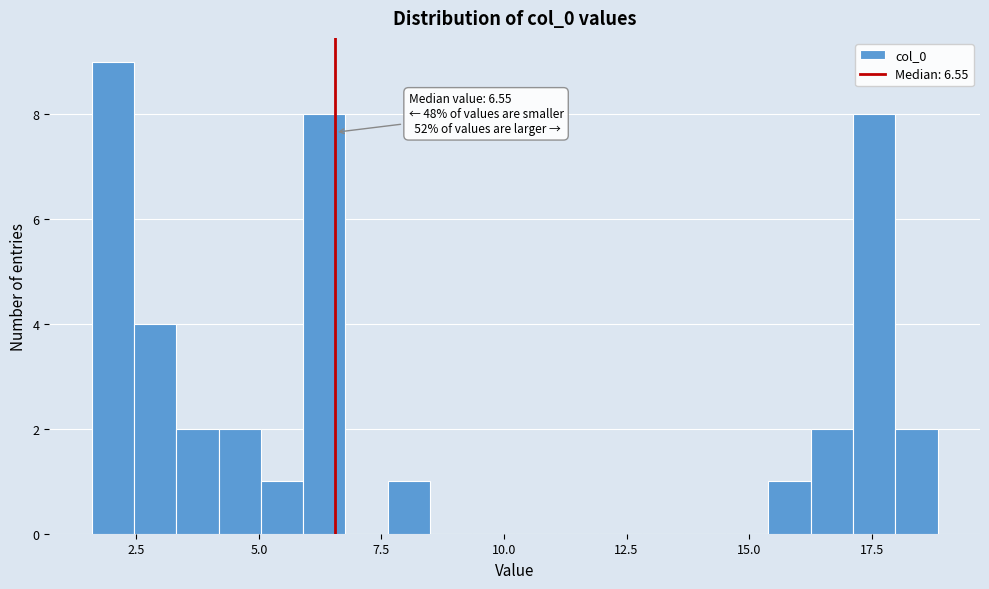

Read against the x-axis, roughly where is the centre of the tallest bar?

2.0